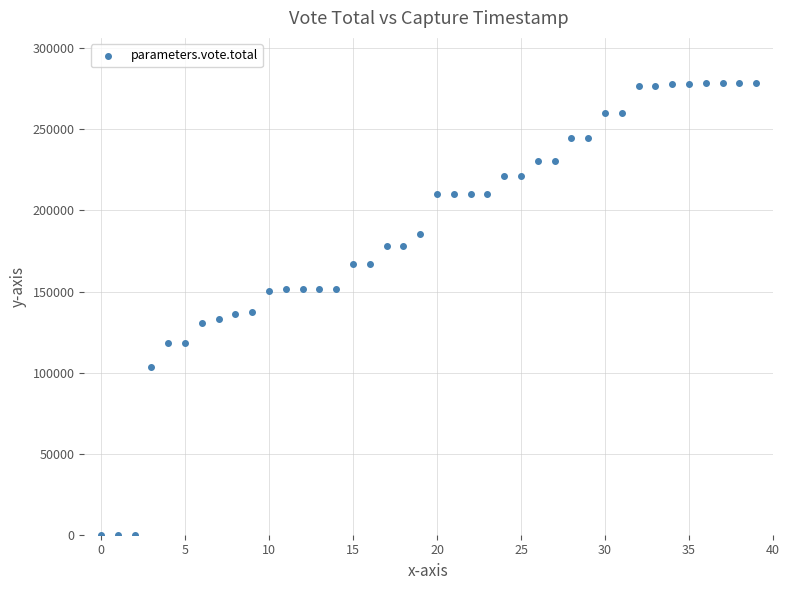

What is the range of Y values (max minus min)?

278563